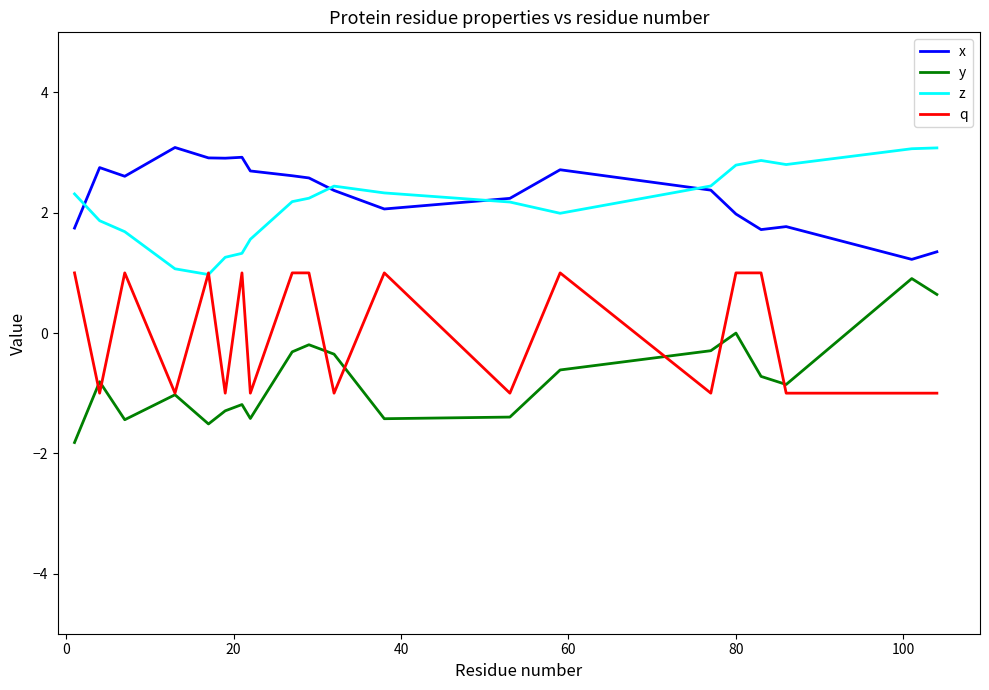

Is this an area chart (filled region under the line)?

No